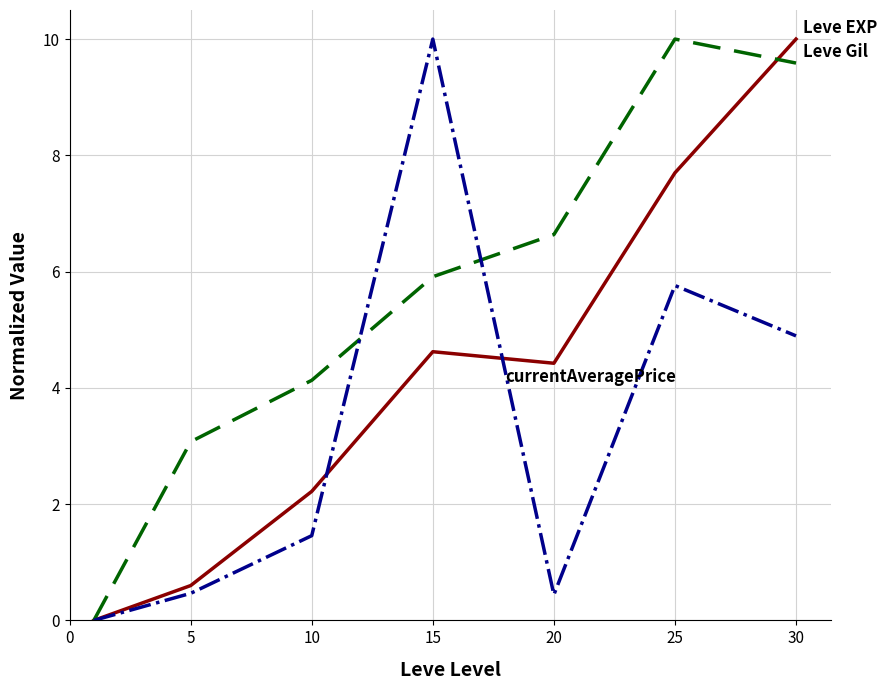

What is the greatest value displayed?

10.0